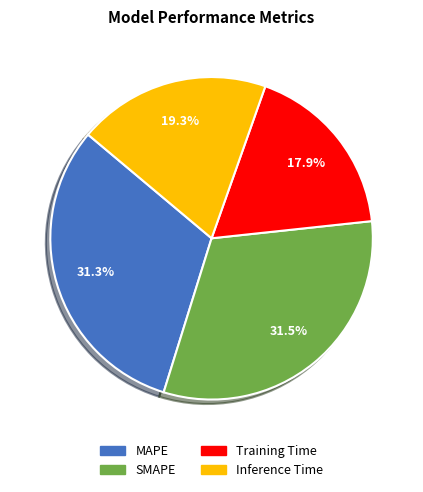

To the nearest percent, what percentage of the pie is Training Time?

18%